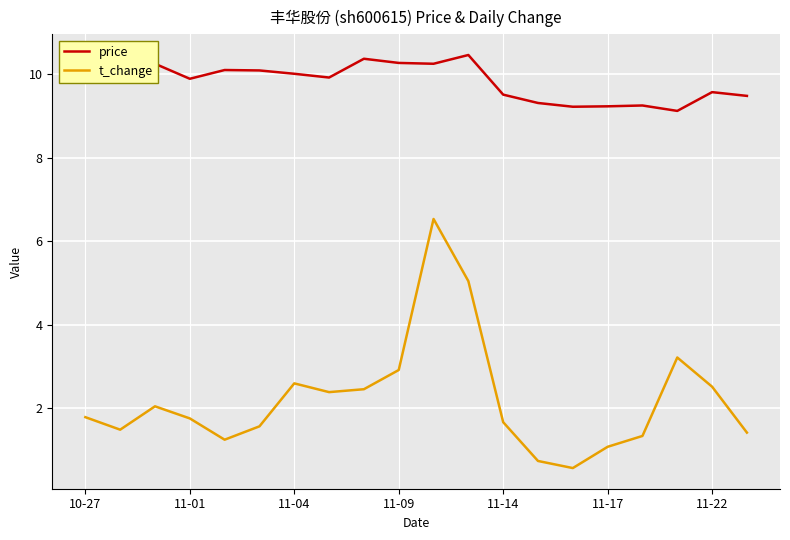

Rank the series by their maximum value, from highest to lowest.

price, t_change